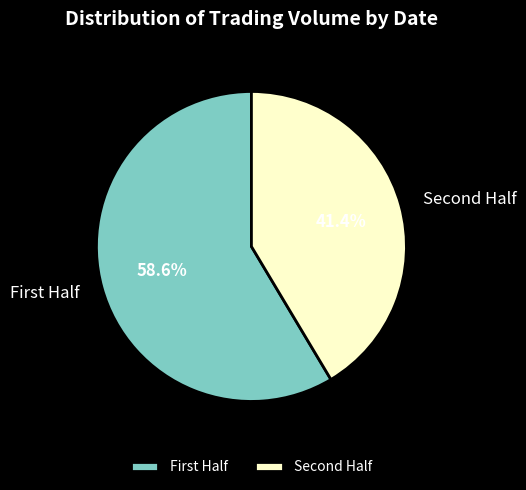

Which category has the smallest portion of the pie?

Second Half